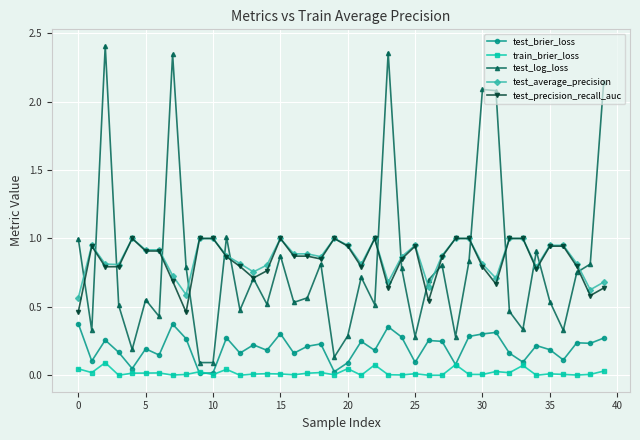

True or false: test_brier_loss has more than 2 points higher than both neighbors.

True